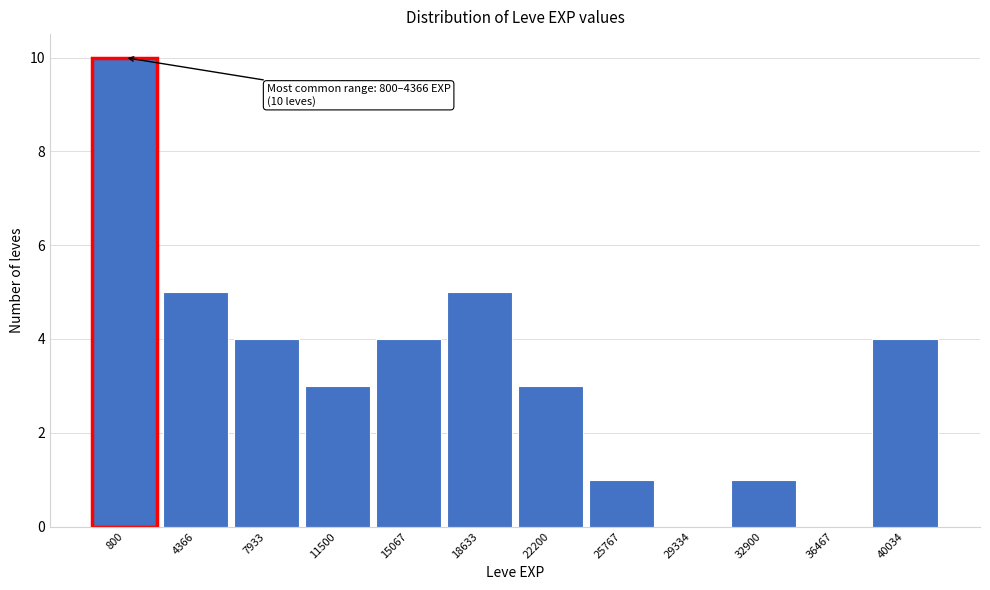

Reading left to right, extract all data points from this chart.

800=10	4366=5	7933=4	11500=3	15067=4	18633=5	22200=3	25767=1	29334=0	32900=1	36467=0	40034=4